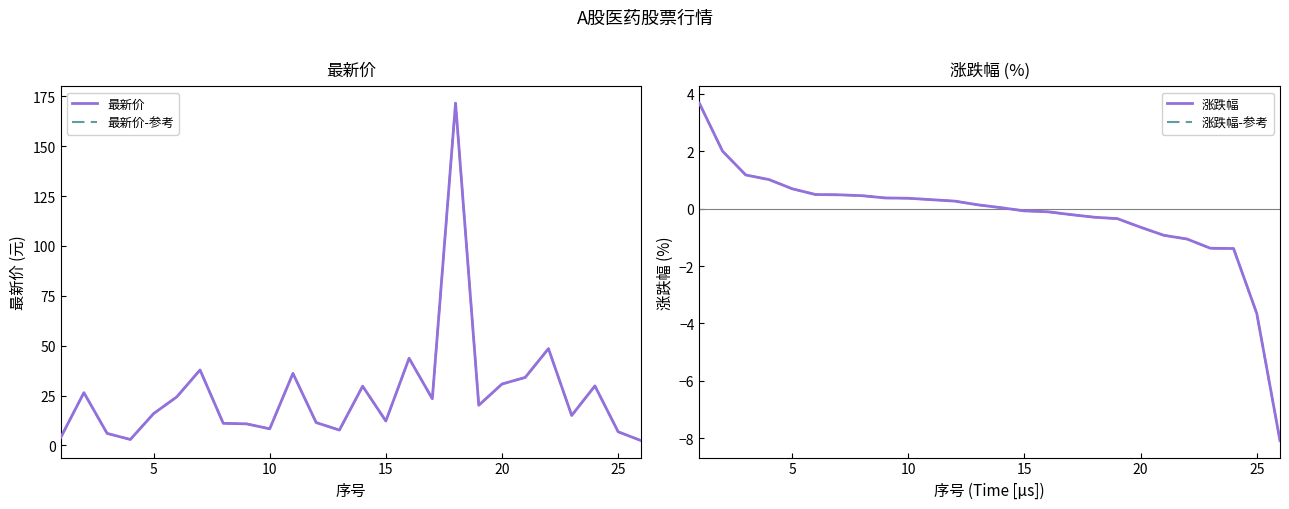

How many lines are shown in the chart?

4